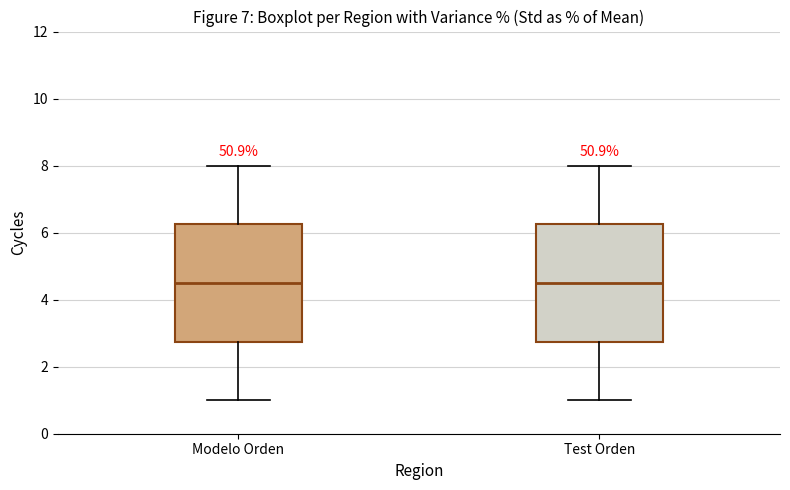

Reading left to right, read every box against the y-axis: the position of its median line, the range the box covers, and the ends of its whiskers. The values are not printed on the chart, so give them approximately, as read against the axis.

Modelo Orden: median 4.6, box 2.8 to 6.2, whiskers 1.0 to 8.0
Test Orden: median 4.6, box 2.8 to 6.2, whiskers 1.0 to 8.0